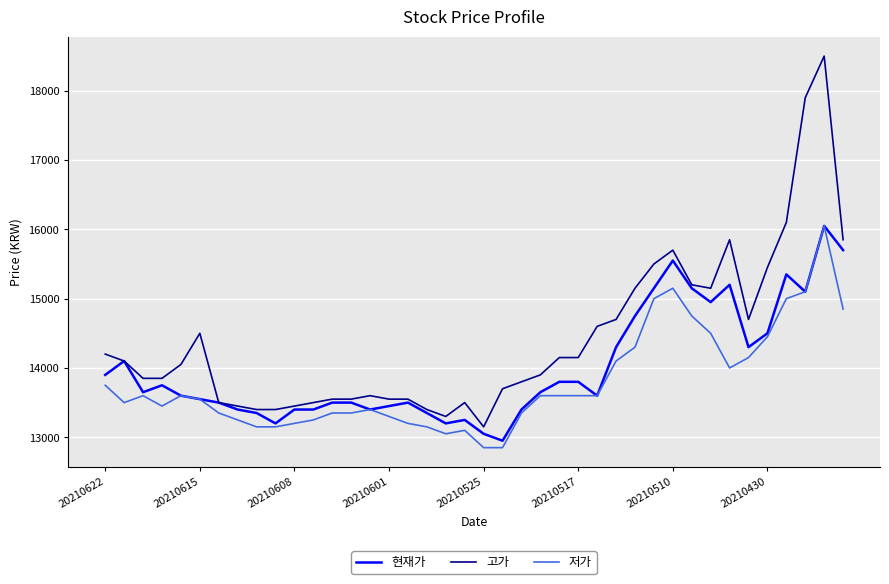

What is the maximum value for 현재가?

16050